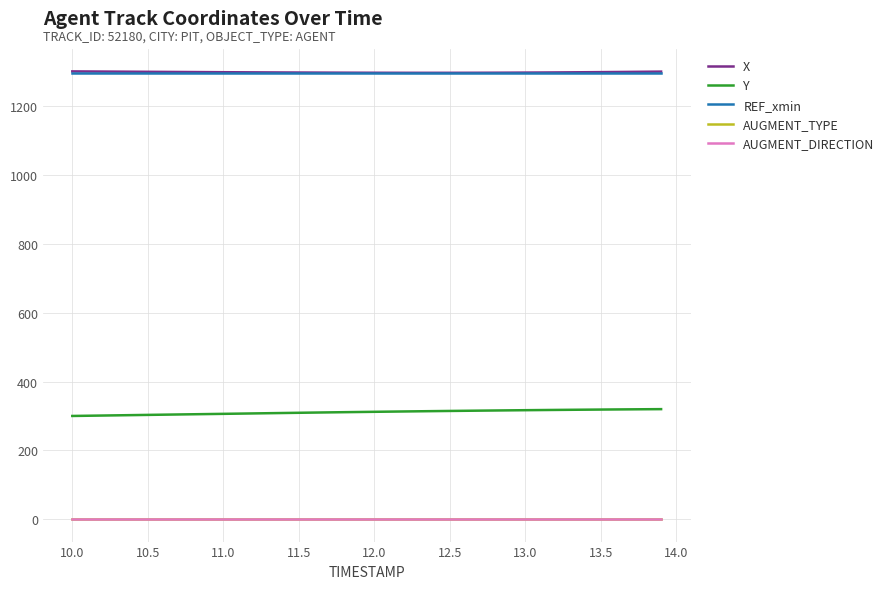

What is the lowest value of the X series?

1297.3